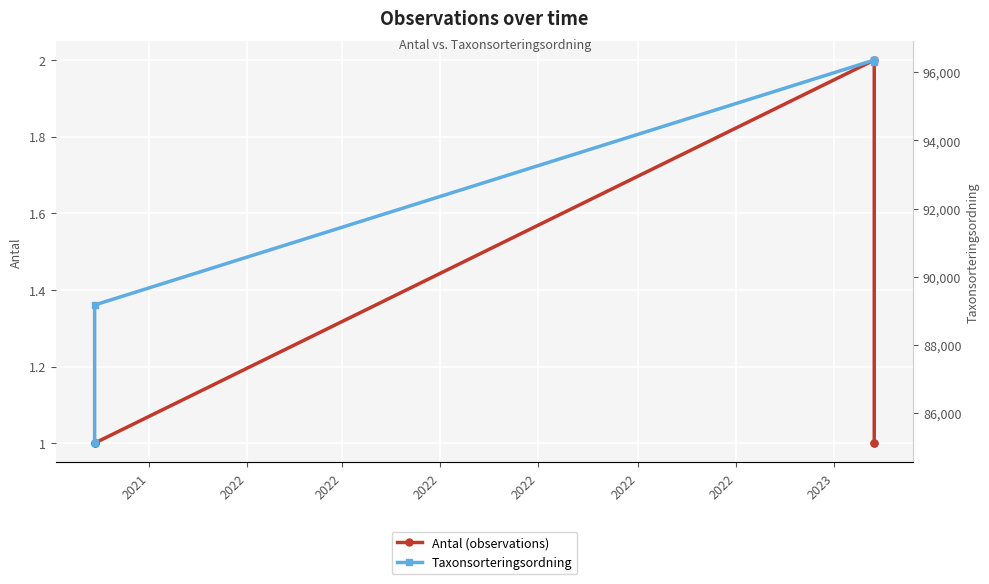

True or false: Taxonsorteringsordning and Antal (observations) cross at least once.

False